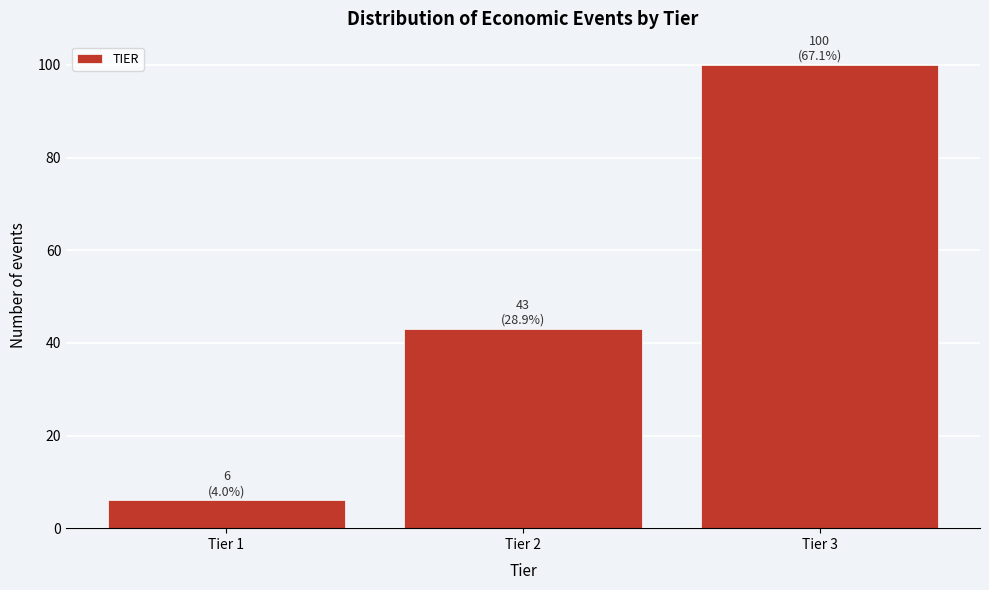

Reading left to right, transcribe all the data shown in this chart.

Tier 1=6	Tier 2=43	Tier 3=100